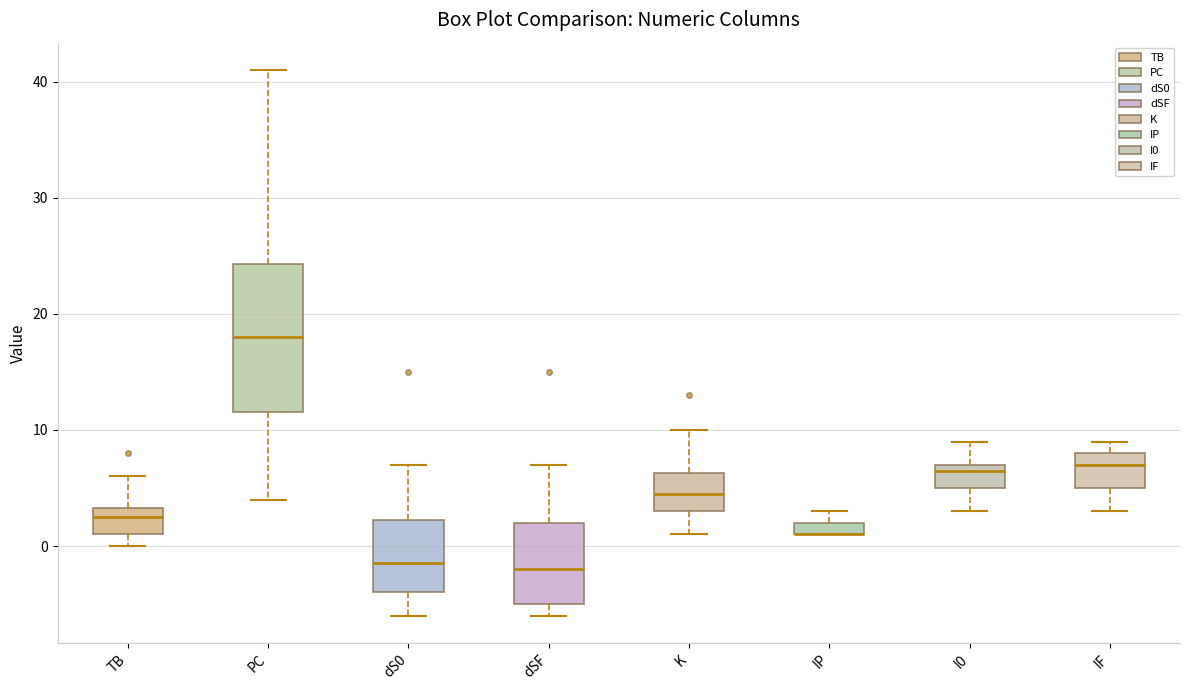

Where is the upper edge of the box for I0 on the y-axis? The values are not printed on the chart, so give them approximately, as read against the axis.

7